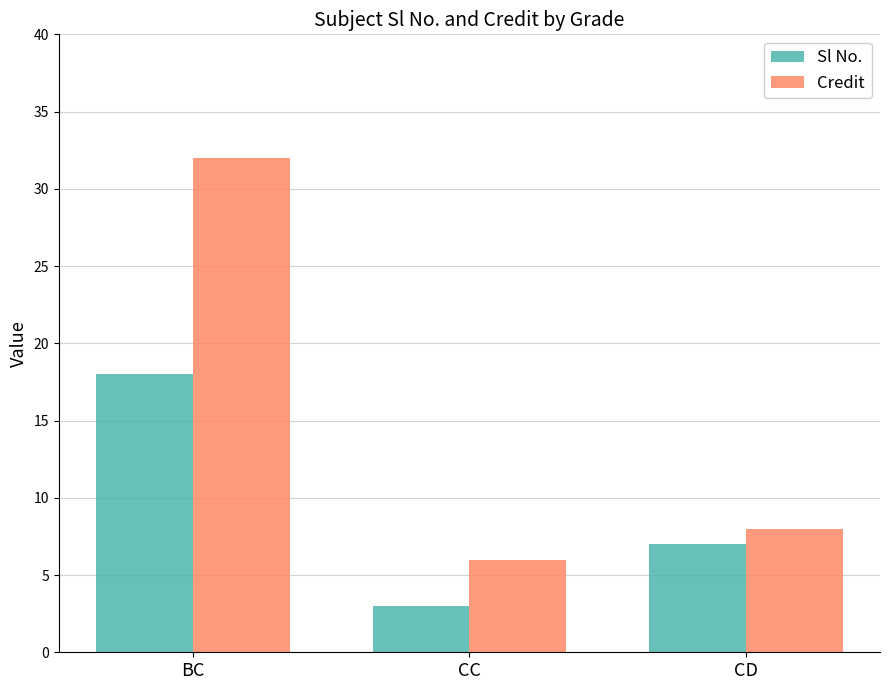

Reading right to left, what are all the values shown in this chart?

Sl No.: CD=7	CC=3	BC=18
Credit: CD=8	CC=6	BC=32